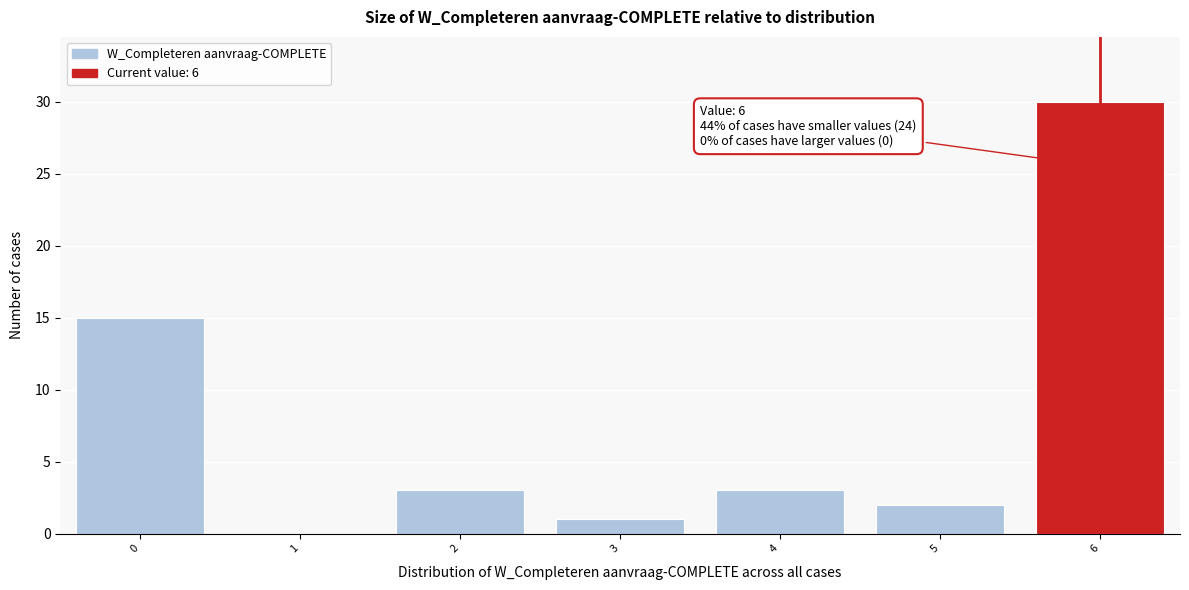

Which range on the x-axis has the tallest bar?

5.5 to 6.5